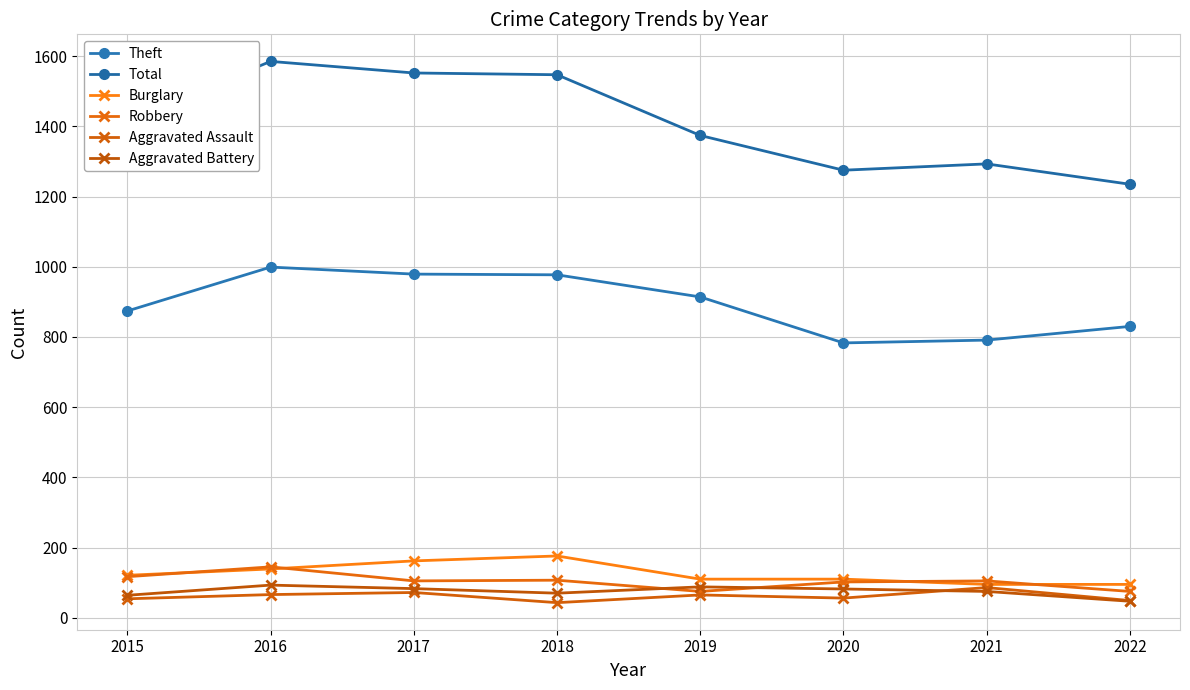

How many lines are shown in the chart?

6